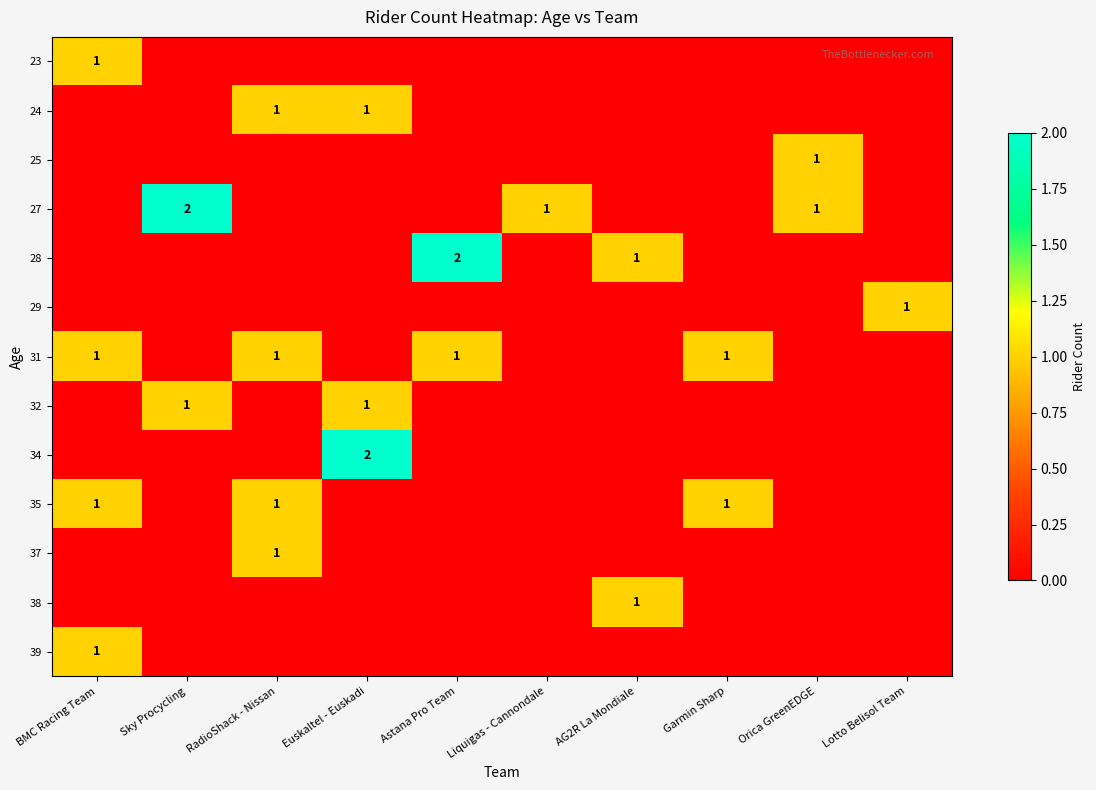

The value of 24 at Euskaltel - Euskadi is 1. True or false?

True